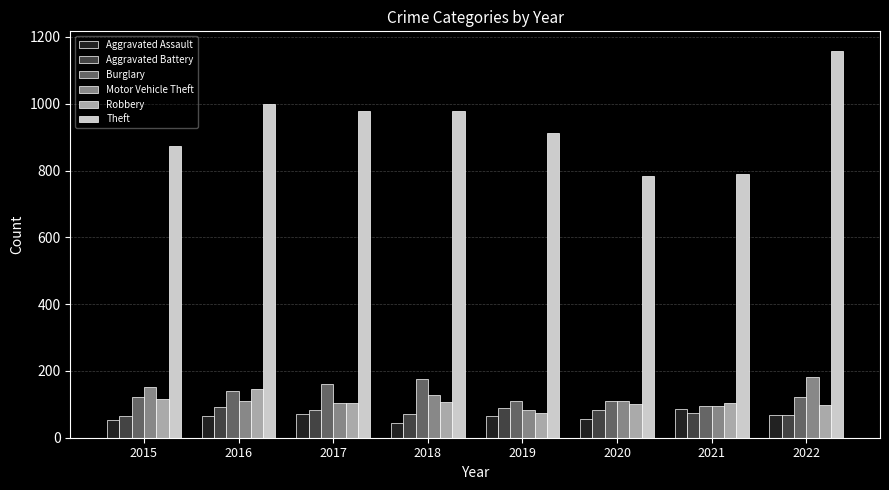

At which label does Motor Vehicle Theft reach its peak?

2022